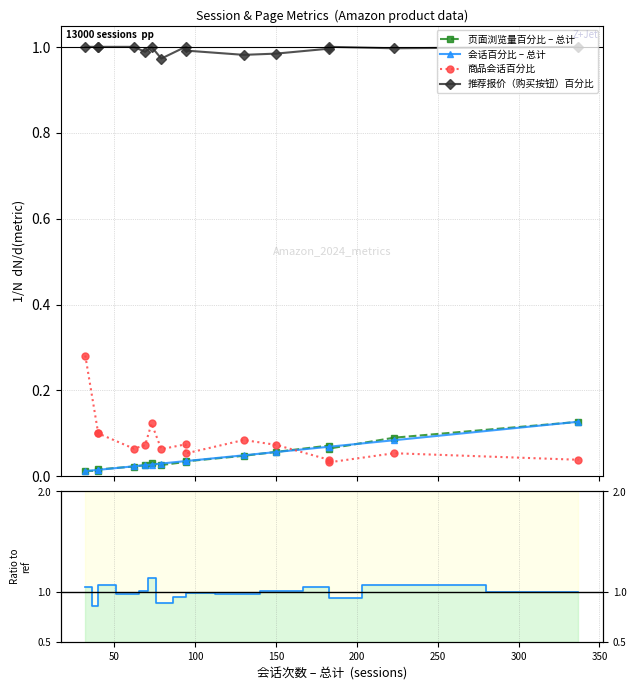

True or false: 商品会话百分比 and 推荐报价（购买按钮）百分比 cross at least once.

False